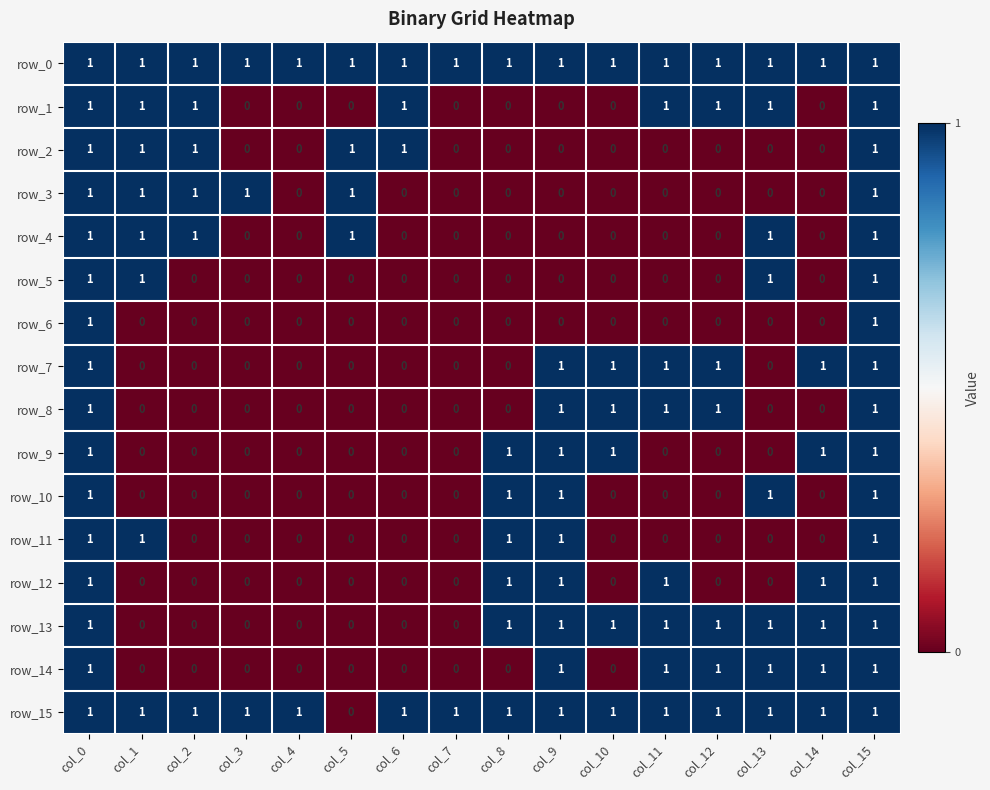

What is the sum of all row_15 values?

15